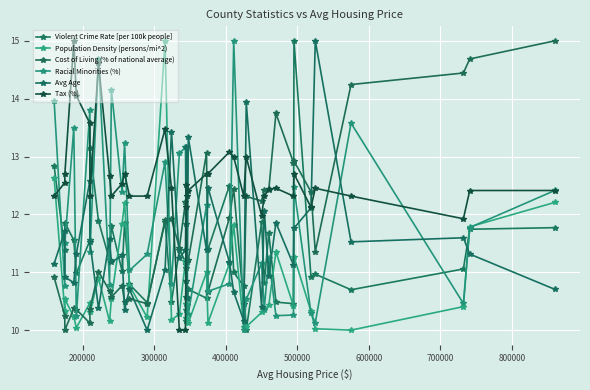

Which series has the widest spread of values?

Population Density (persons/mi^2)